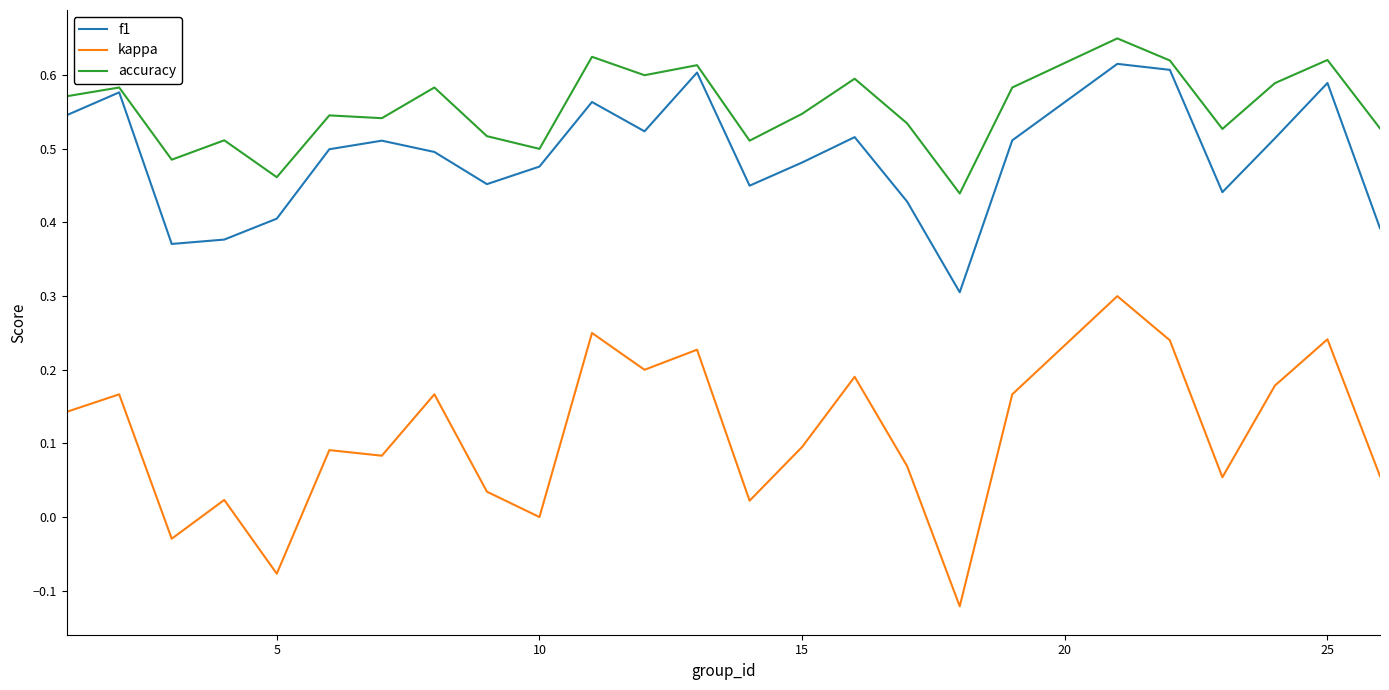

Rank the series by their maximum value, from lowest to highest.

kappa, f1, accuracy